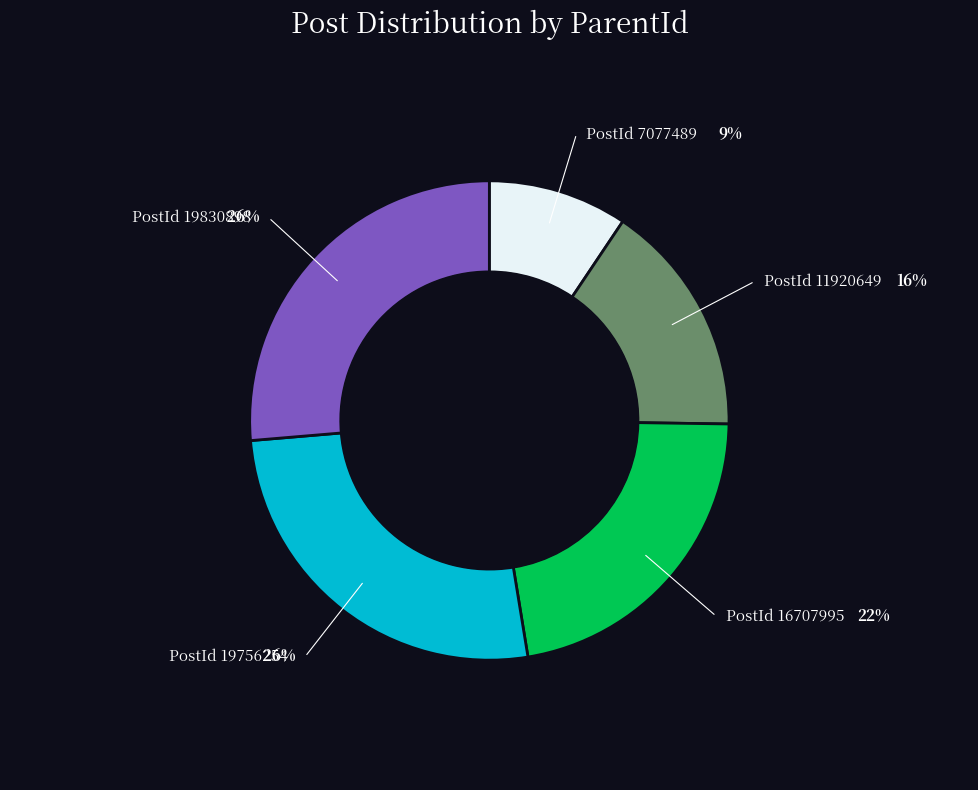

Does any single category account for the majority?

No